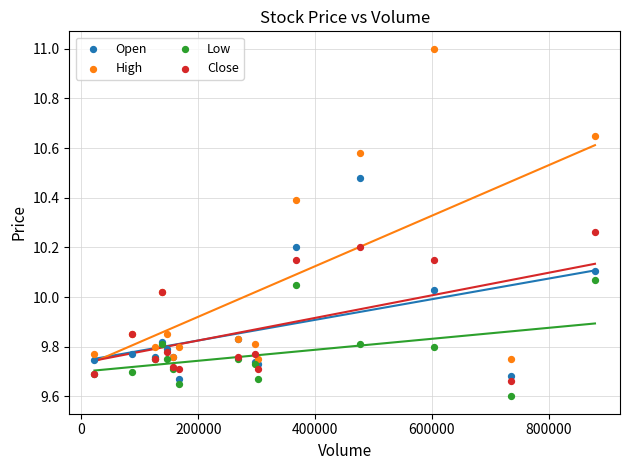

In the Low series, what Y value is closest to 9?

9.6